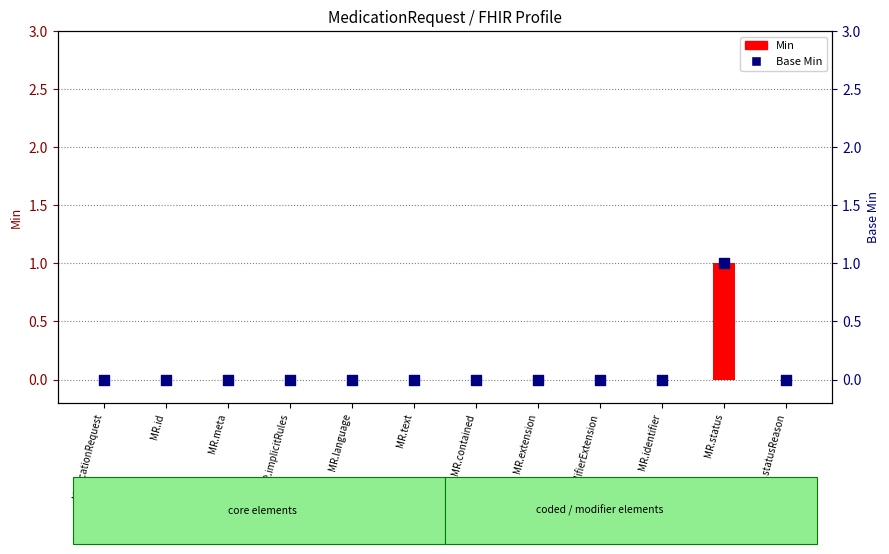

Which series reaches the minimum Y coordinate?

Min